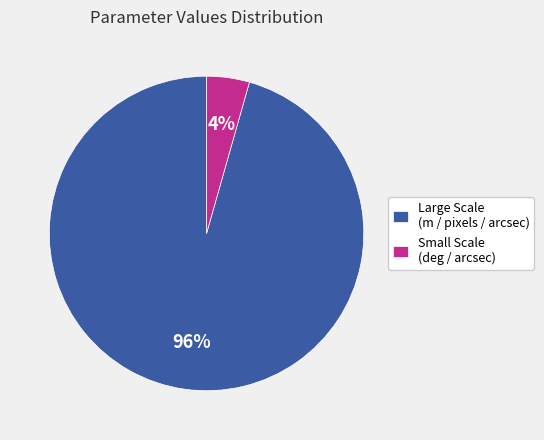

Does any single category account for the majority?

Yes